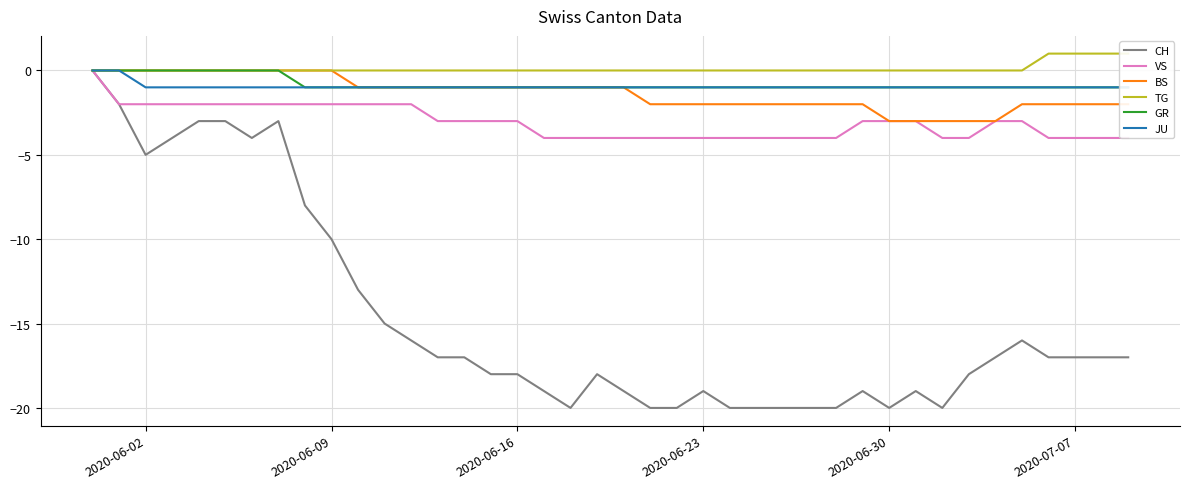

Is this an area chart (filled region under the line)?

No